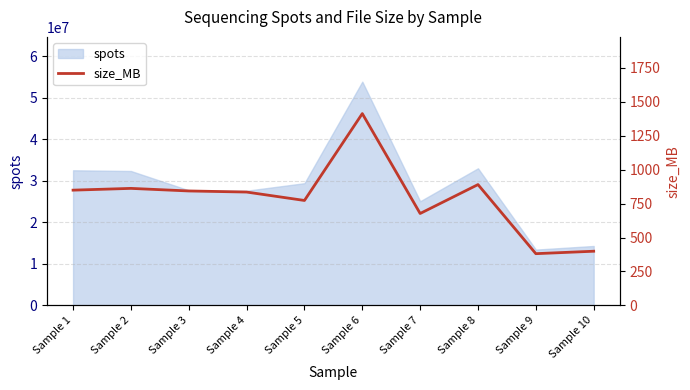

Which category has the highest value across all series?

Sample 6